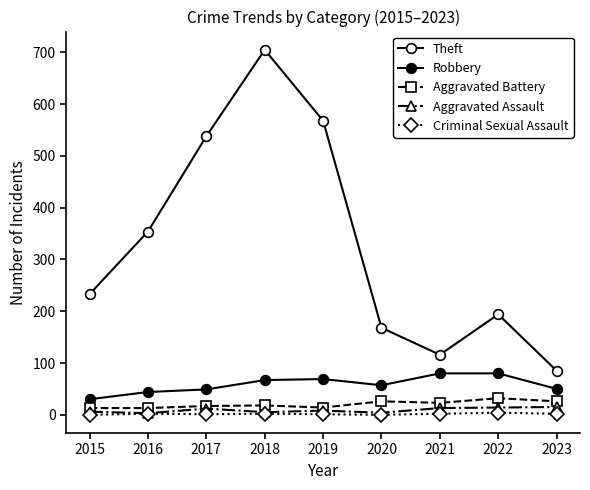

In Criminal Sexual Assault, how many points are lower than both neighbors (excluding endpoints)?

2